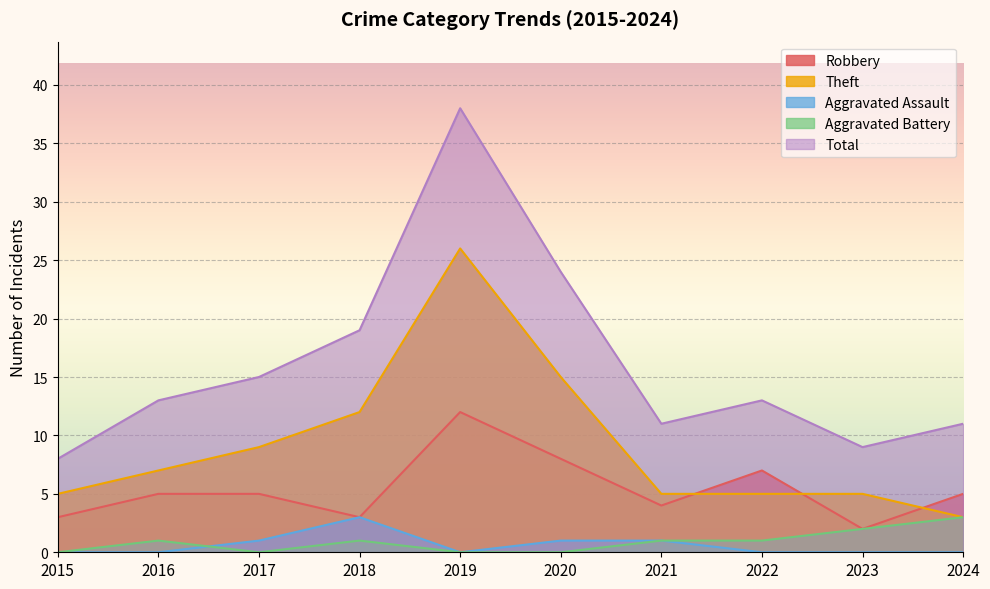

True or false: Aggravated Battery has more than 1 points higher than both neighbors.

True